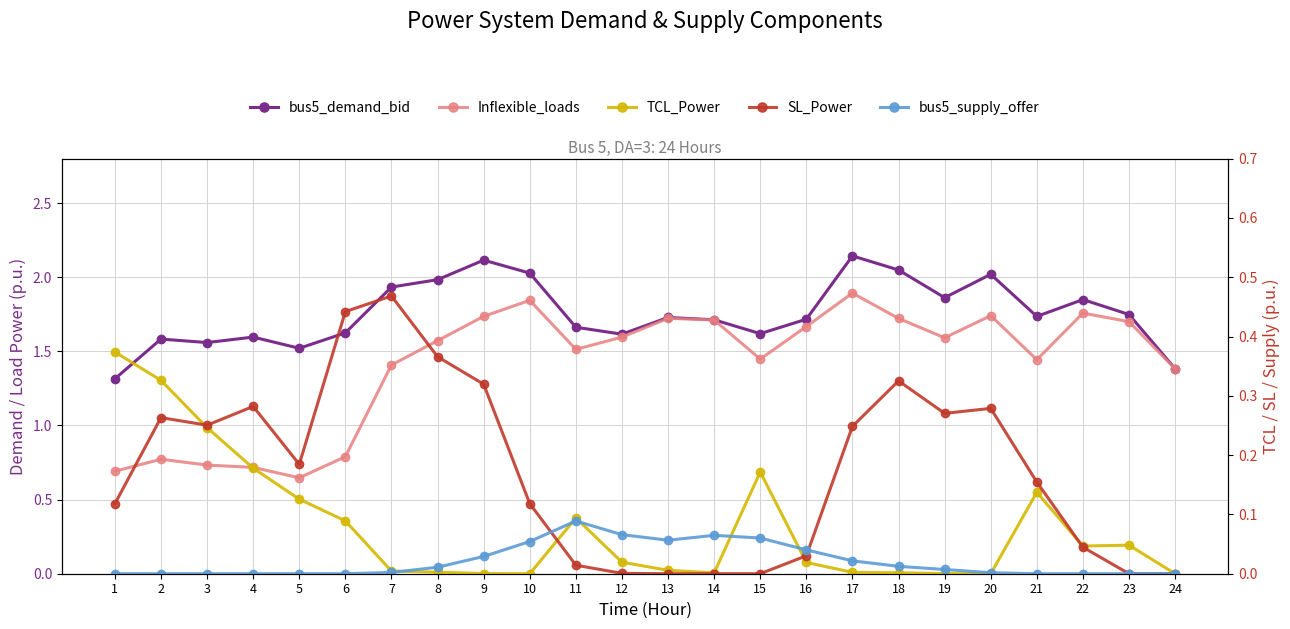

The SL_Power series shows 0.0 at 16. True or false?

False